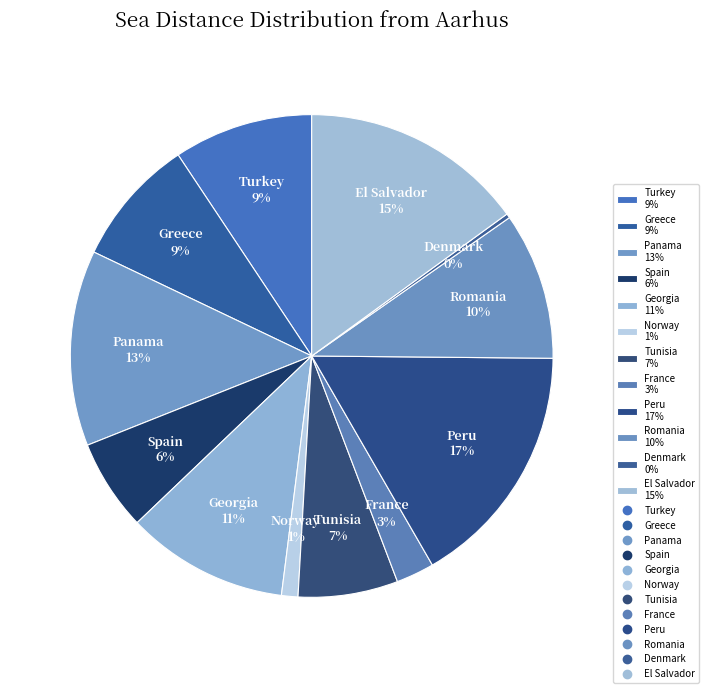

Between Greece 9% and France 3%, which is larger?

Greece 9%